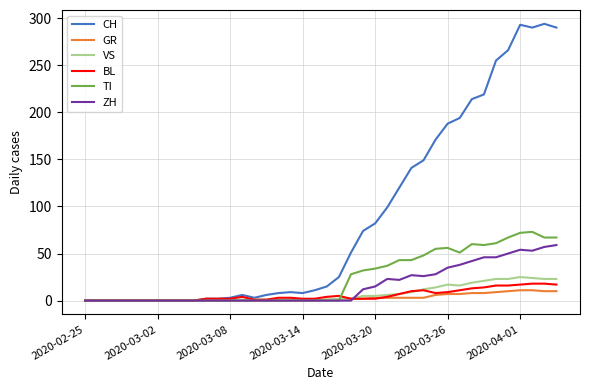

Rank the series by their maximum value, from lowest to highest.

GR, BL, VS, ZH, TI, CH